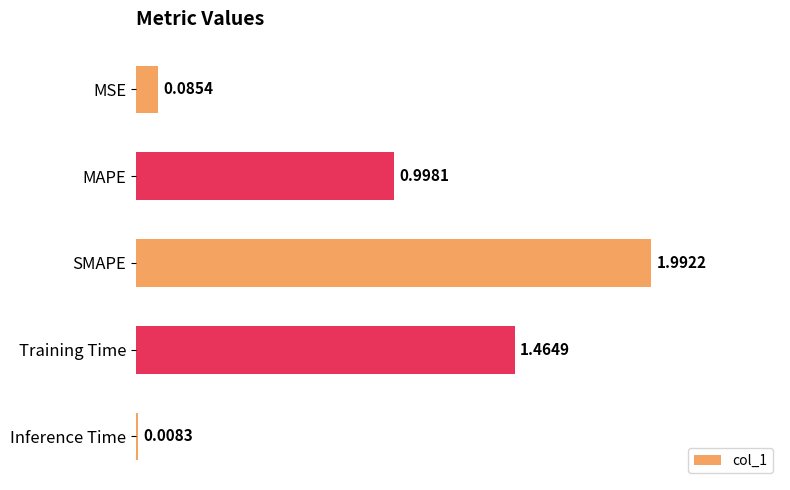

What is the label of the 1st bar from the top?

MSE